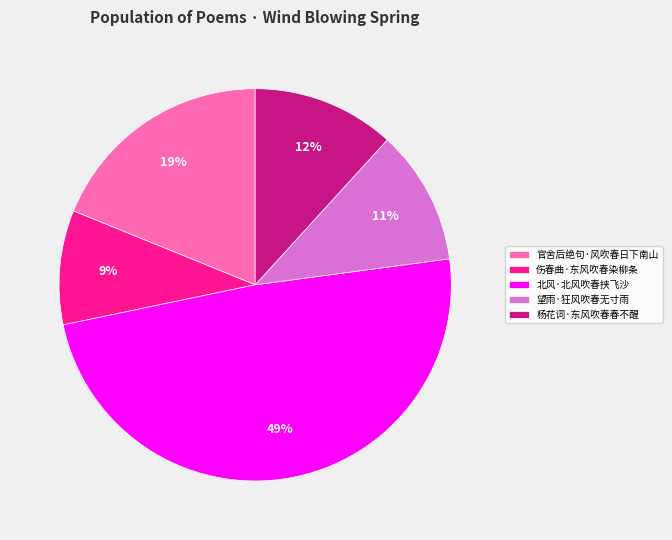

To the nearest percent, what is the combined percentage of 官舍后绝句·风吹春日下南山 and 伤春曲·东风吹春染柳条?

28%